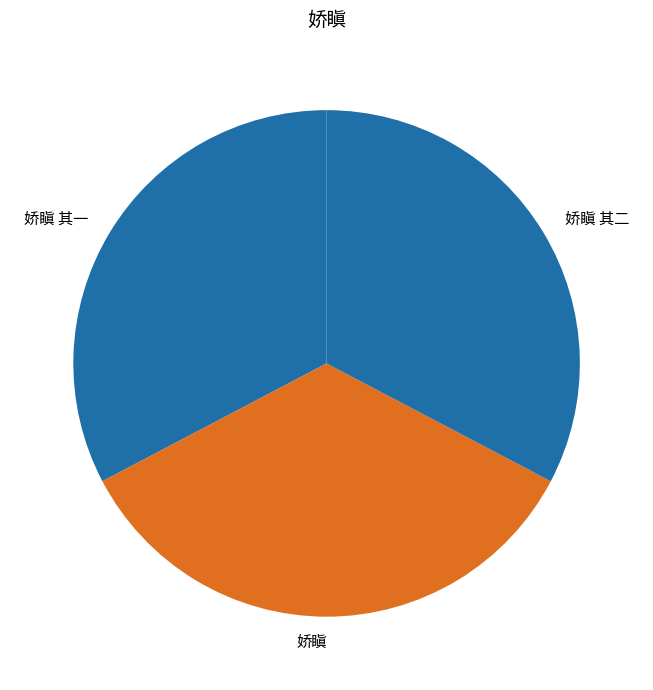

The 娇瞋 其一 slice represents 47% of the pie. True or false?

False